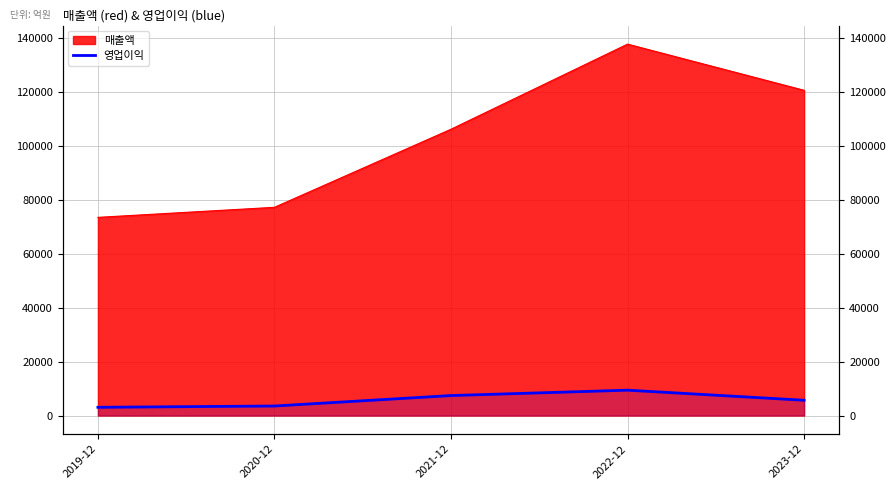

The chart shows a value of 14355 at 2022-12. True or false?

False